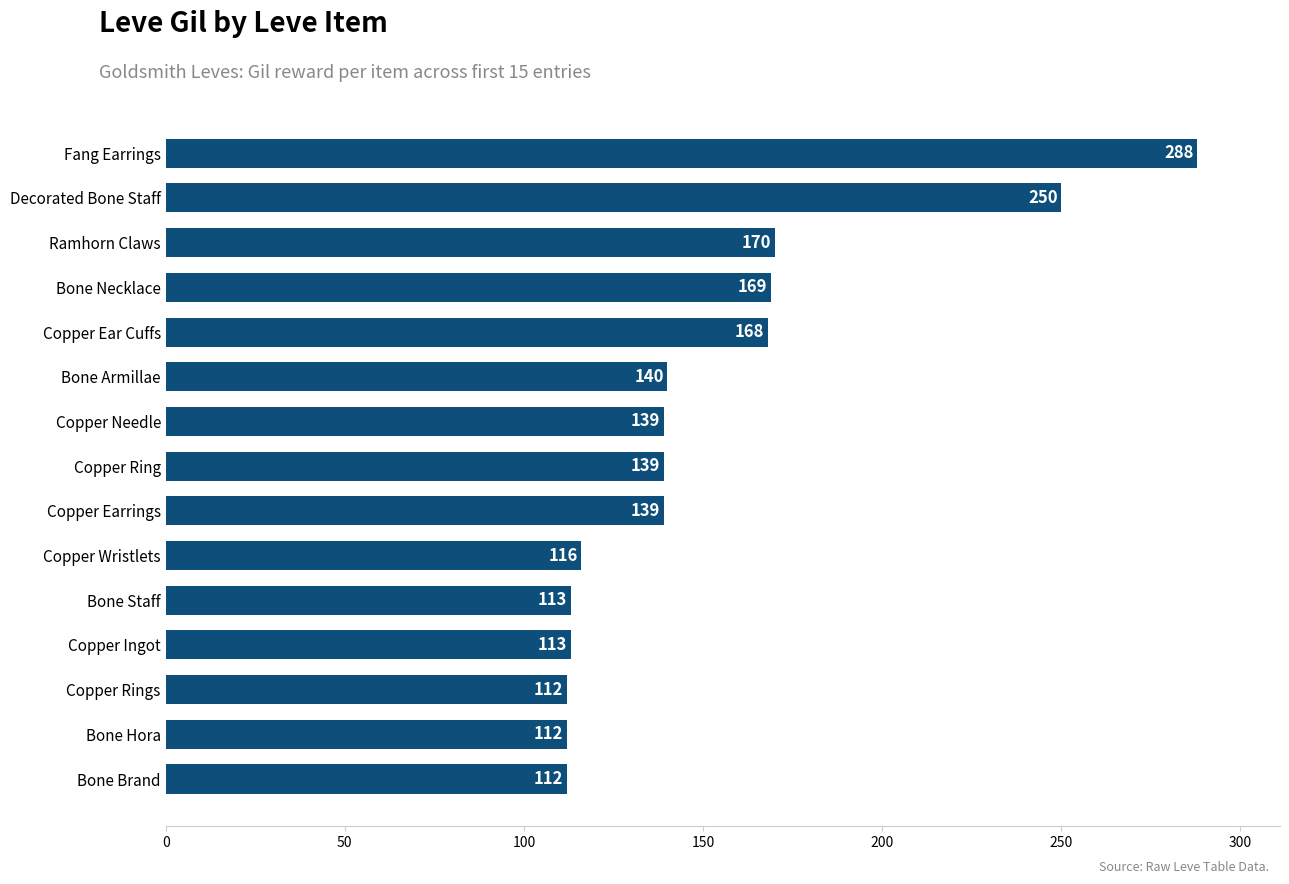

What is the difference between the second highest and minimum values?

138